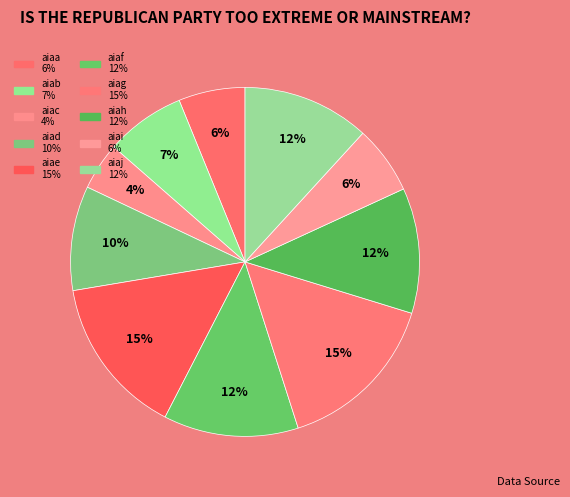

What is the smallest slice in the pie chart?

aiac